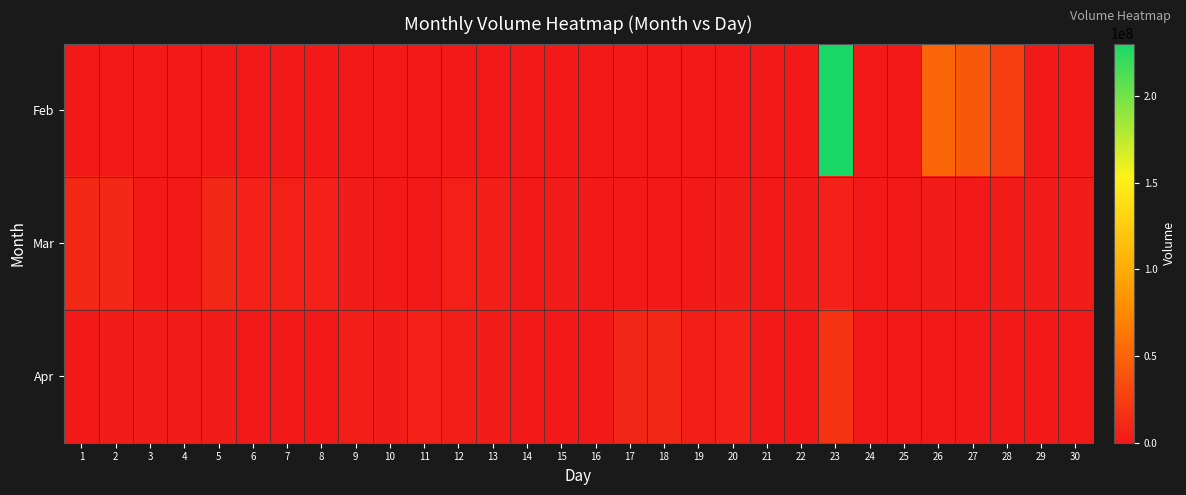

At how many categories does at least one series exceed 202317804?

1